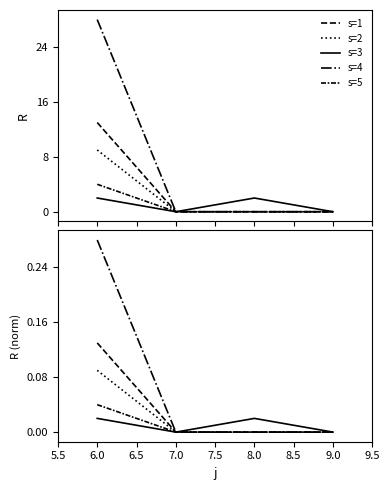

True or false: s=2 and s=5 cross at least once.

False